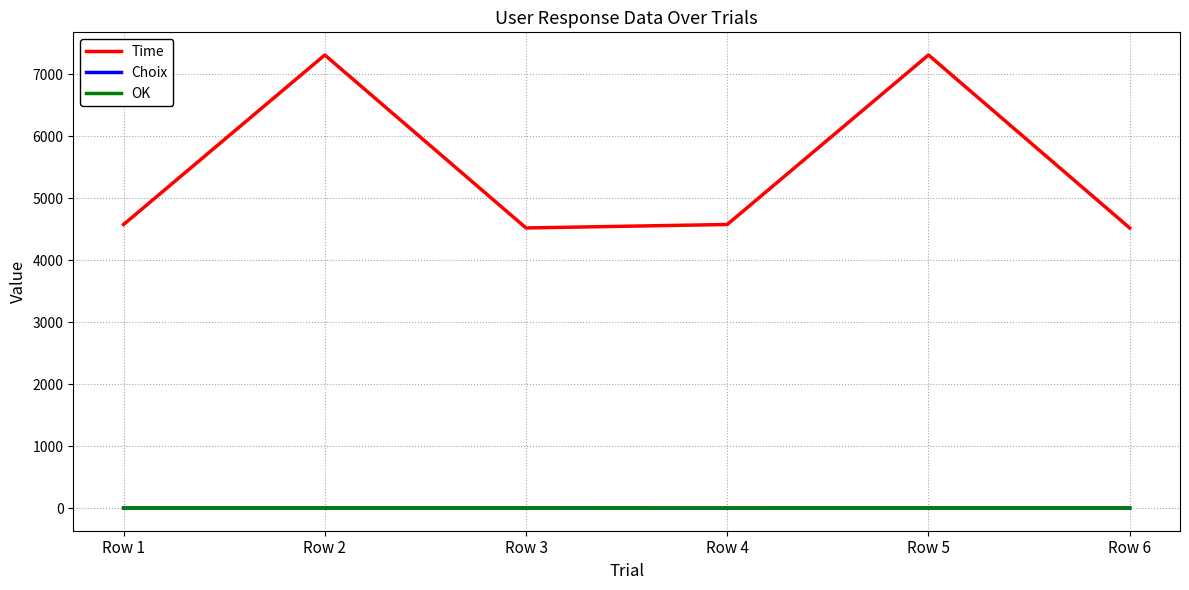

True or false: Time and OK cross at least once.

False